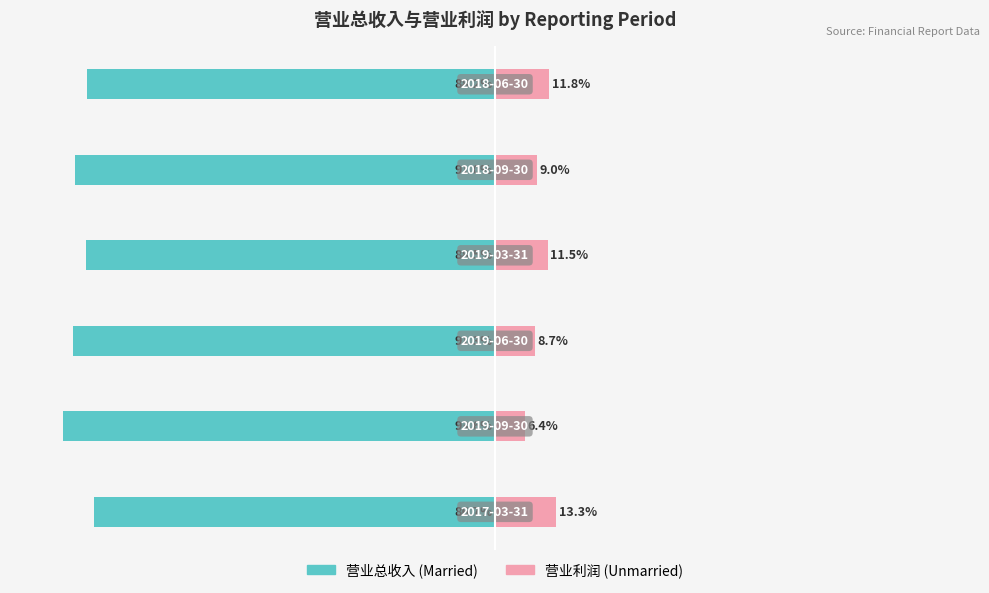

Reading left to right, what are all the values shown in this chart?

Married: -86.7	-93.6	-91.3	-88.5	-91.0	-88.2
Unmarried: 13.3	6.4	8.7	11.5	9.0	11.8